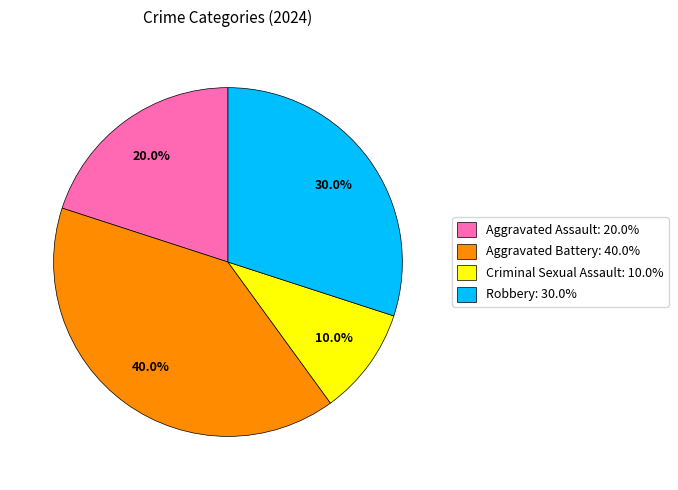

How many segments does this pie chart have?

4